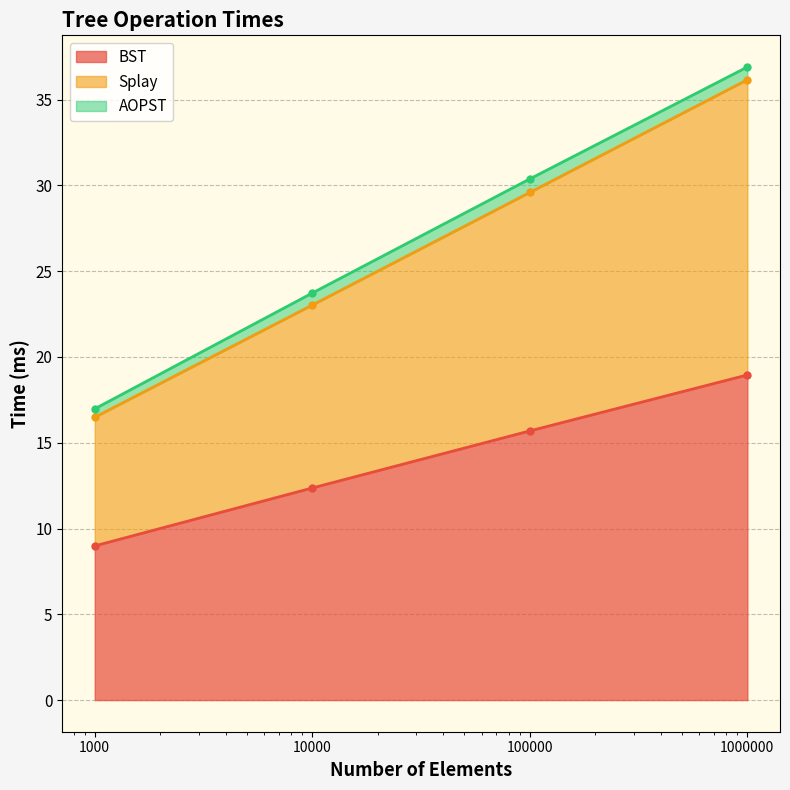

True or false: BST and Splay intersect in this chart.

False